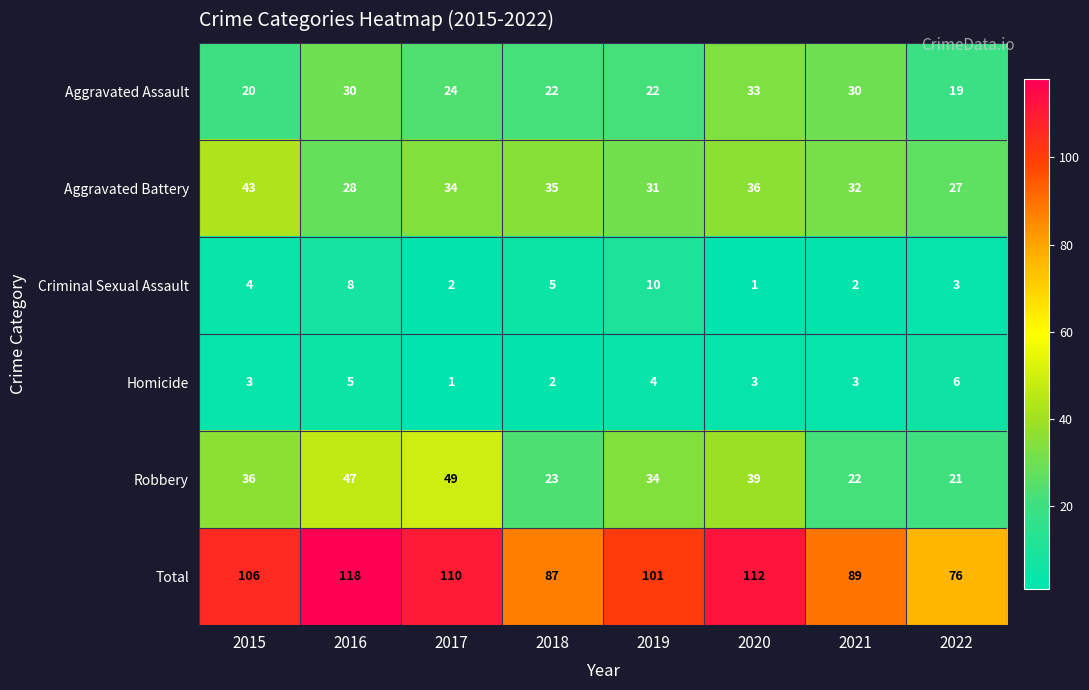

Count the number of categories in the chart.

8